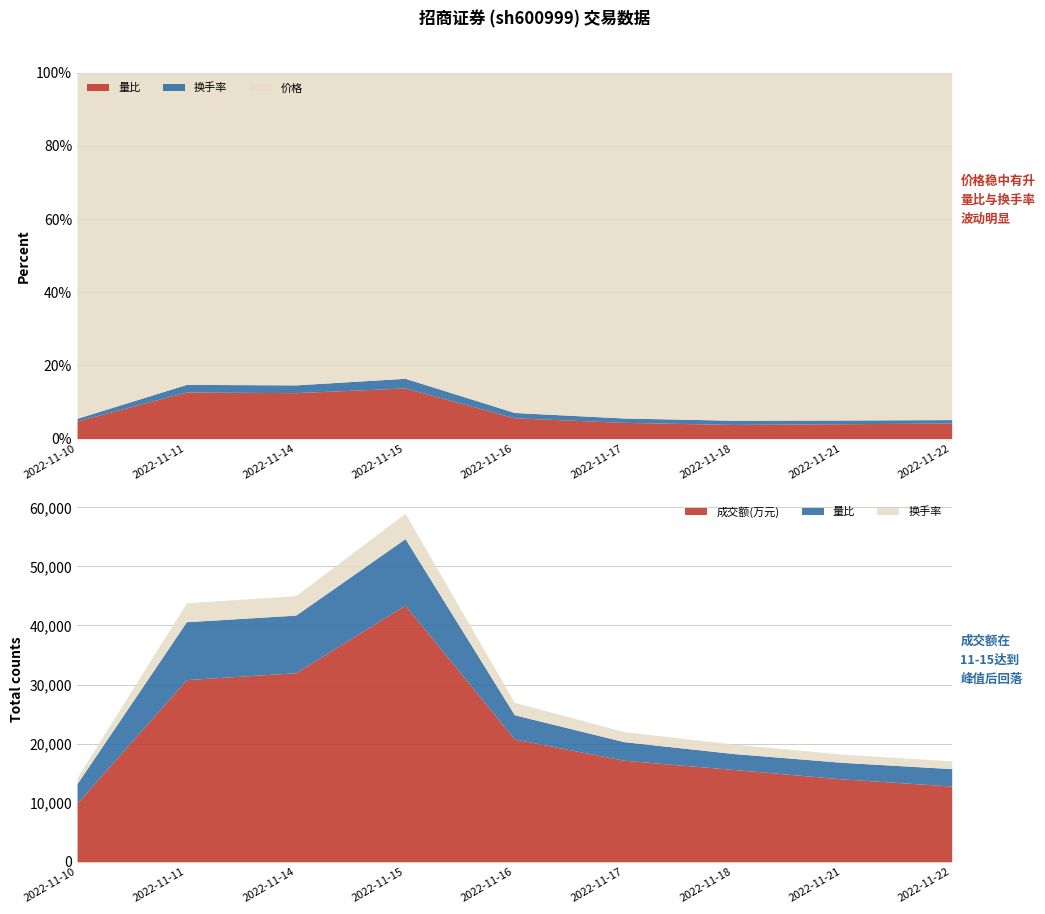

True or false: 价格 and 量比 cross at least once.

False